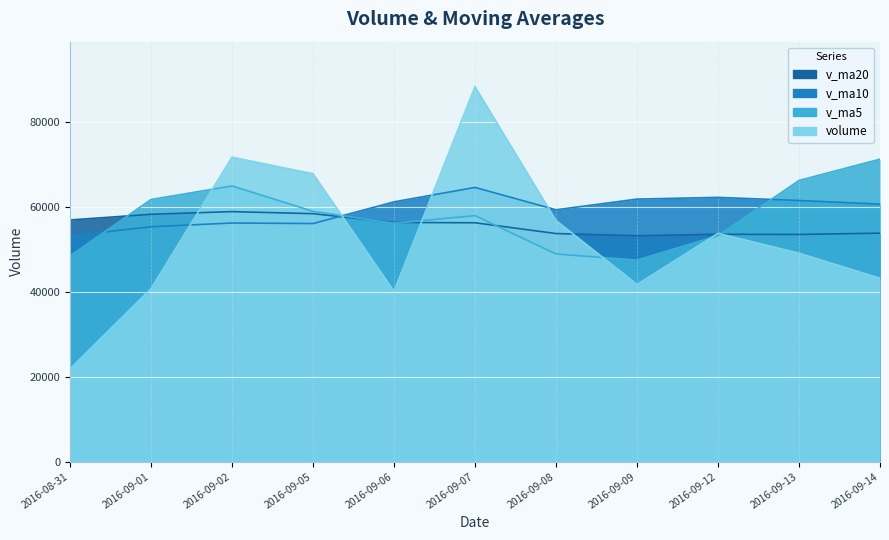

What is the approximate value of v_ma10 at 2016-09-08?

59328.5